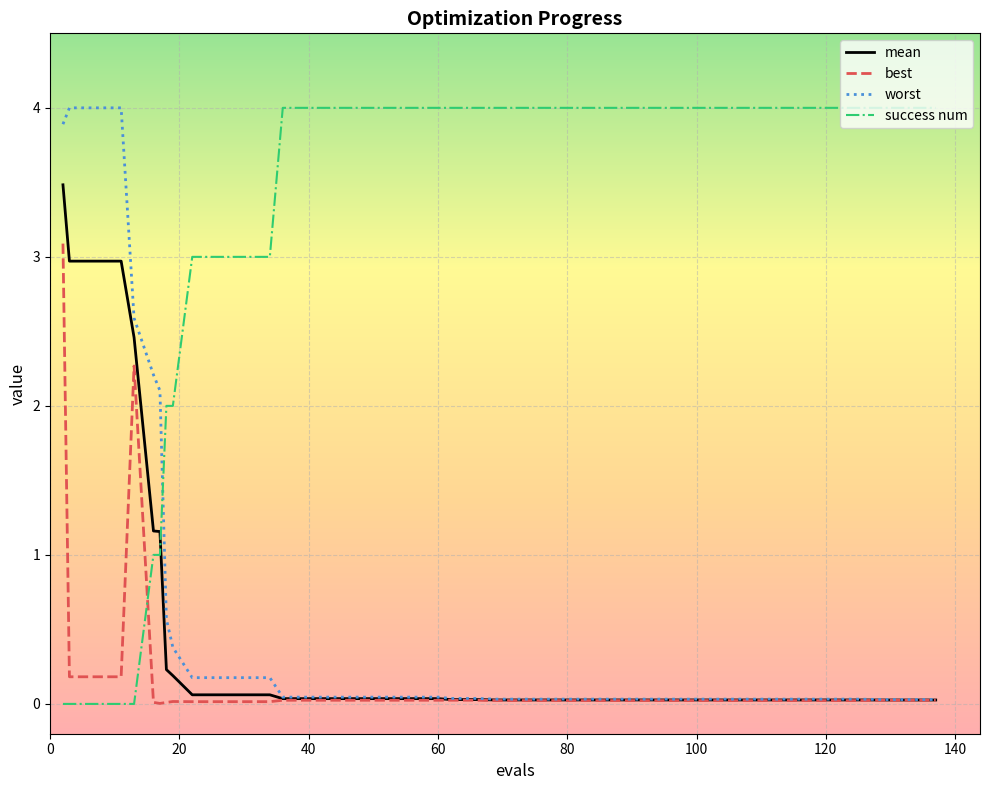

How many distinct data groups are displayed?

4